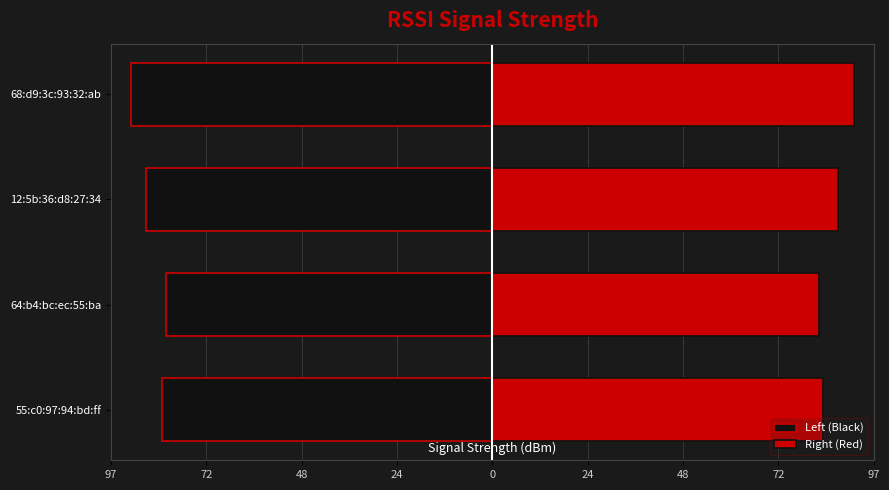

Rank the series by their average value, from highest to lowest.

Right (Red), Left (Black)